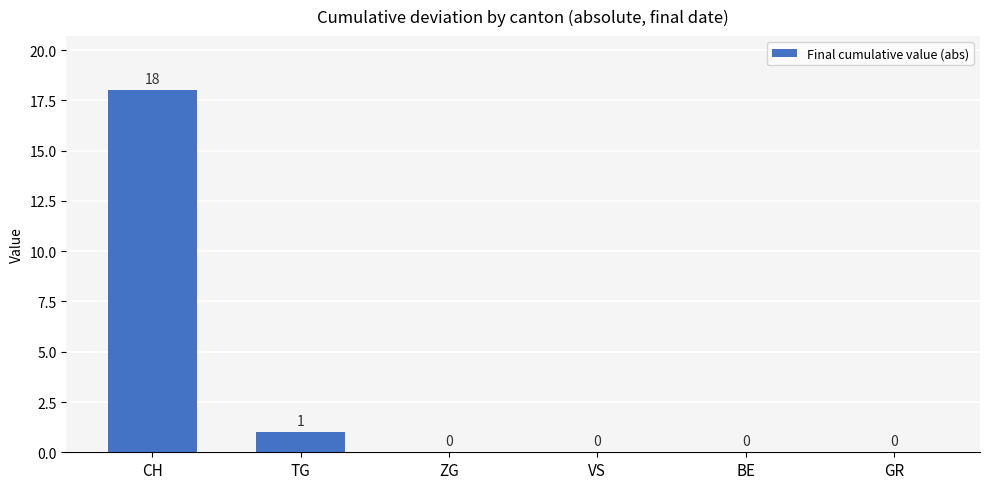

What is the maximum value shown in the chart?

18